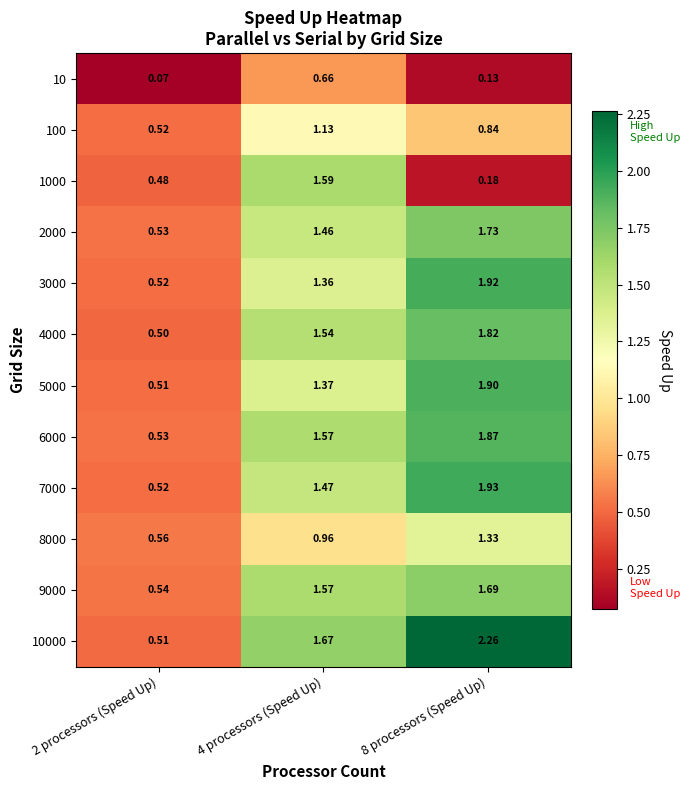

How many series are shown in this chart?

12